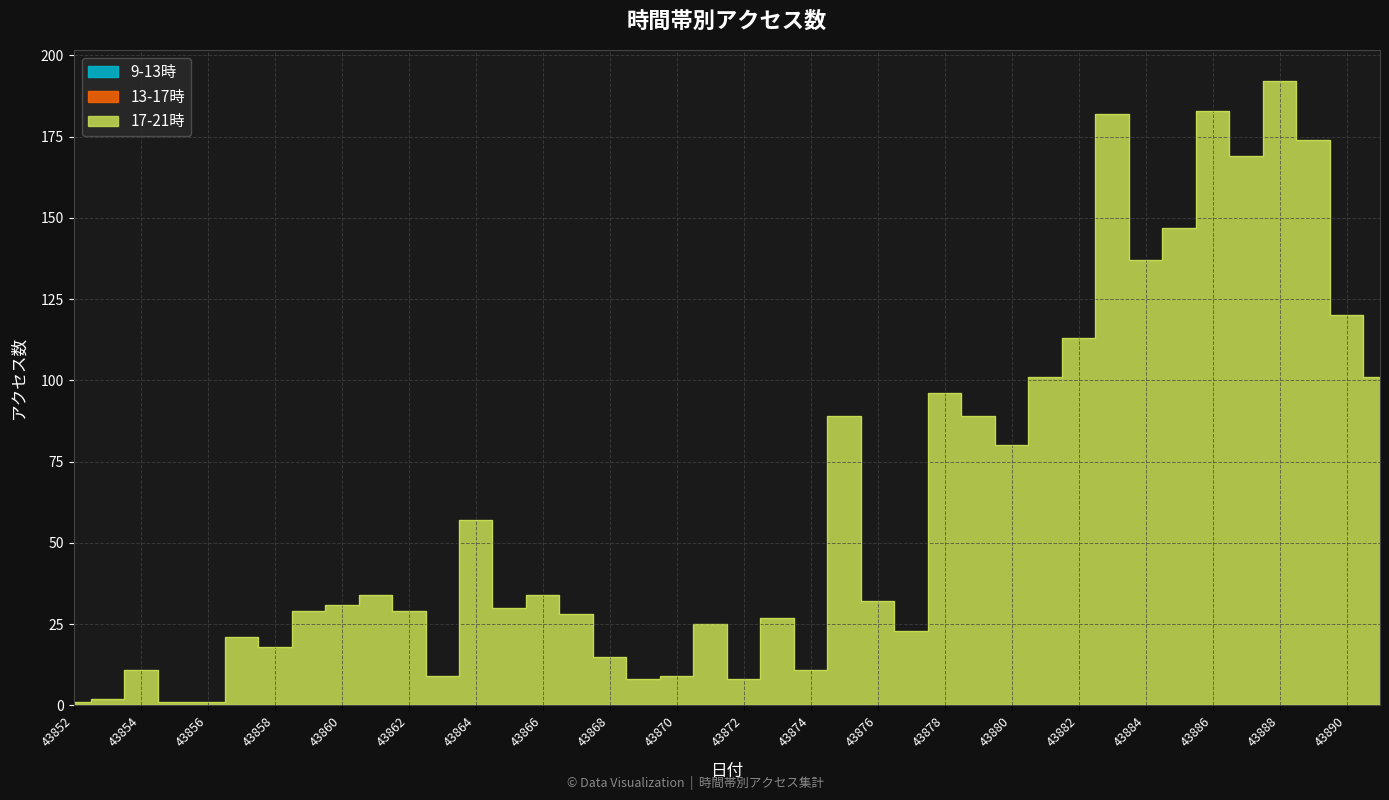

Between 43864 and 43883, which series saw the biggest shift?

17-21時